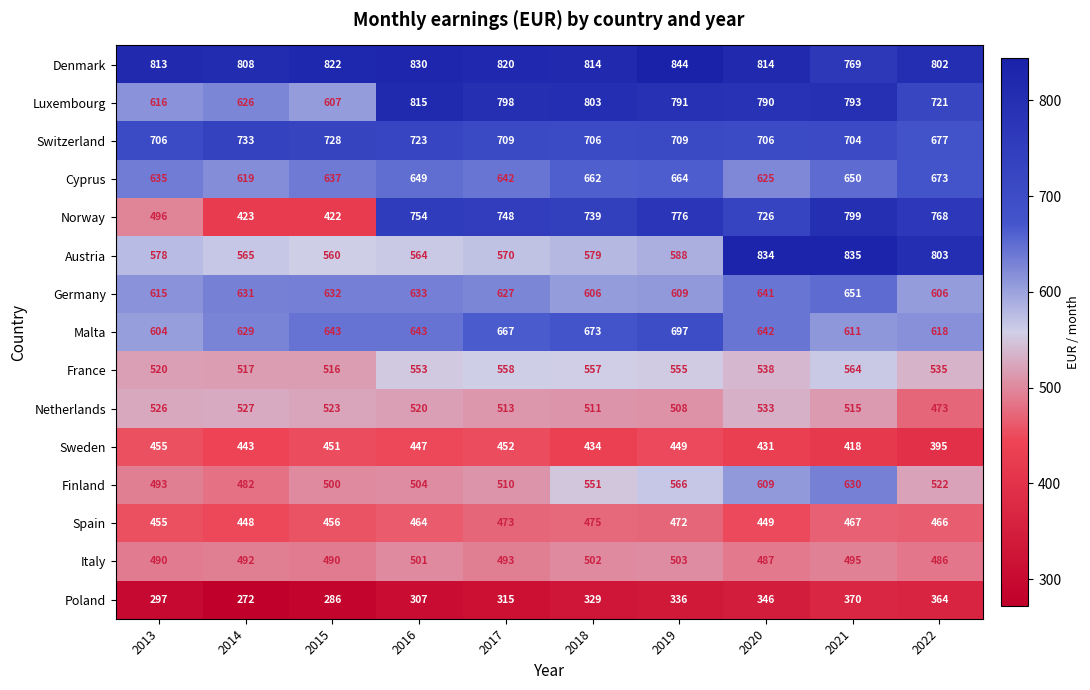

List the labels in order of Cyprus value, largest first.

2022, 2019, 2018, 2021, 2016, 2017, 2015, 2013, 2020, 2014